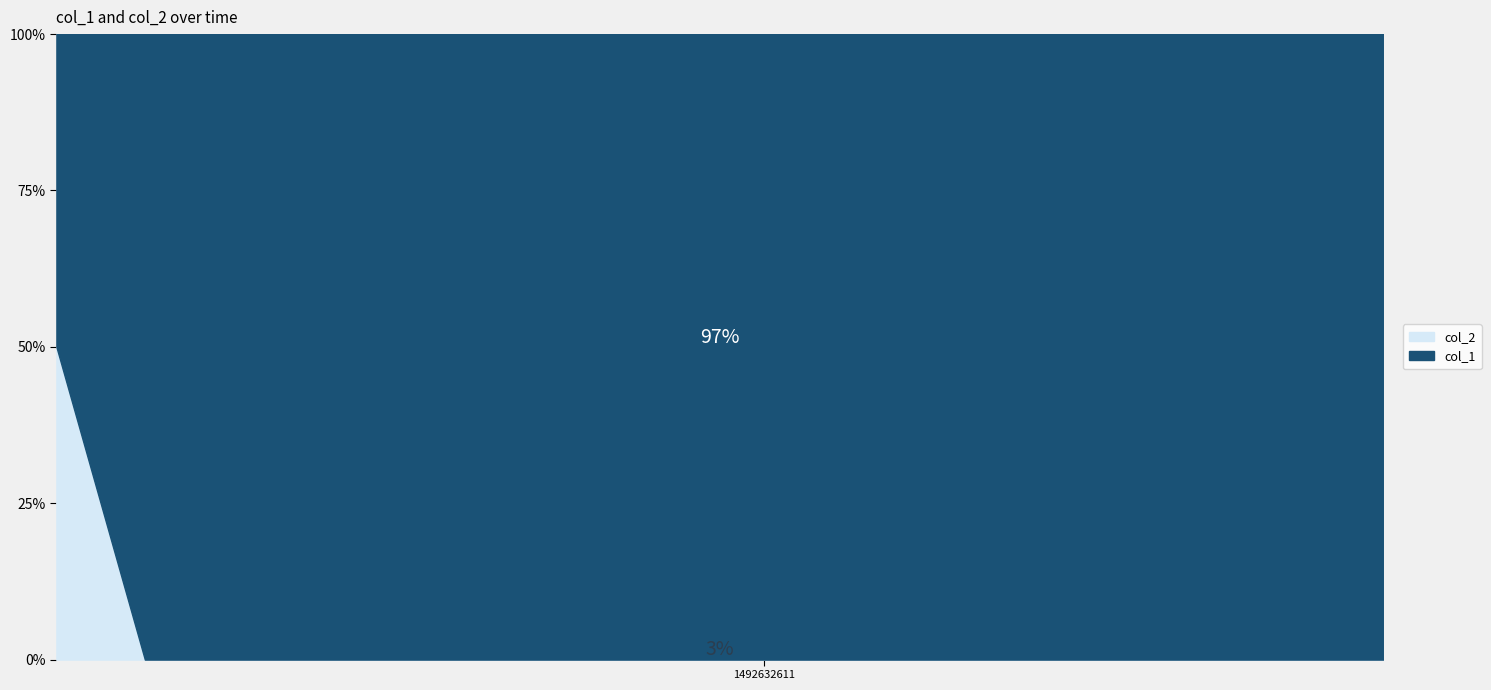

What is the highest value of the col_2 series?

50